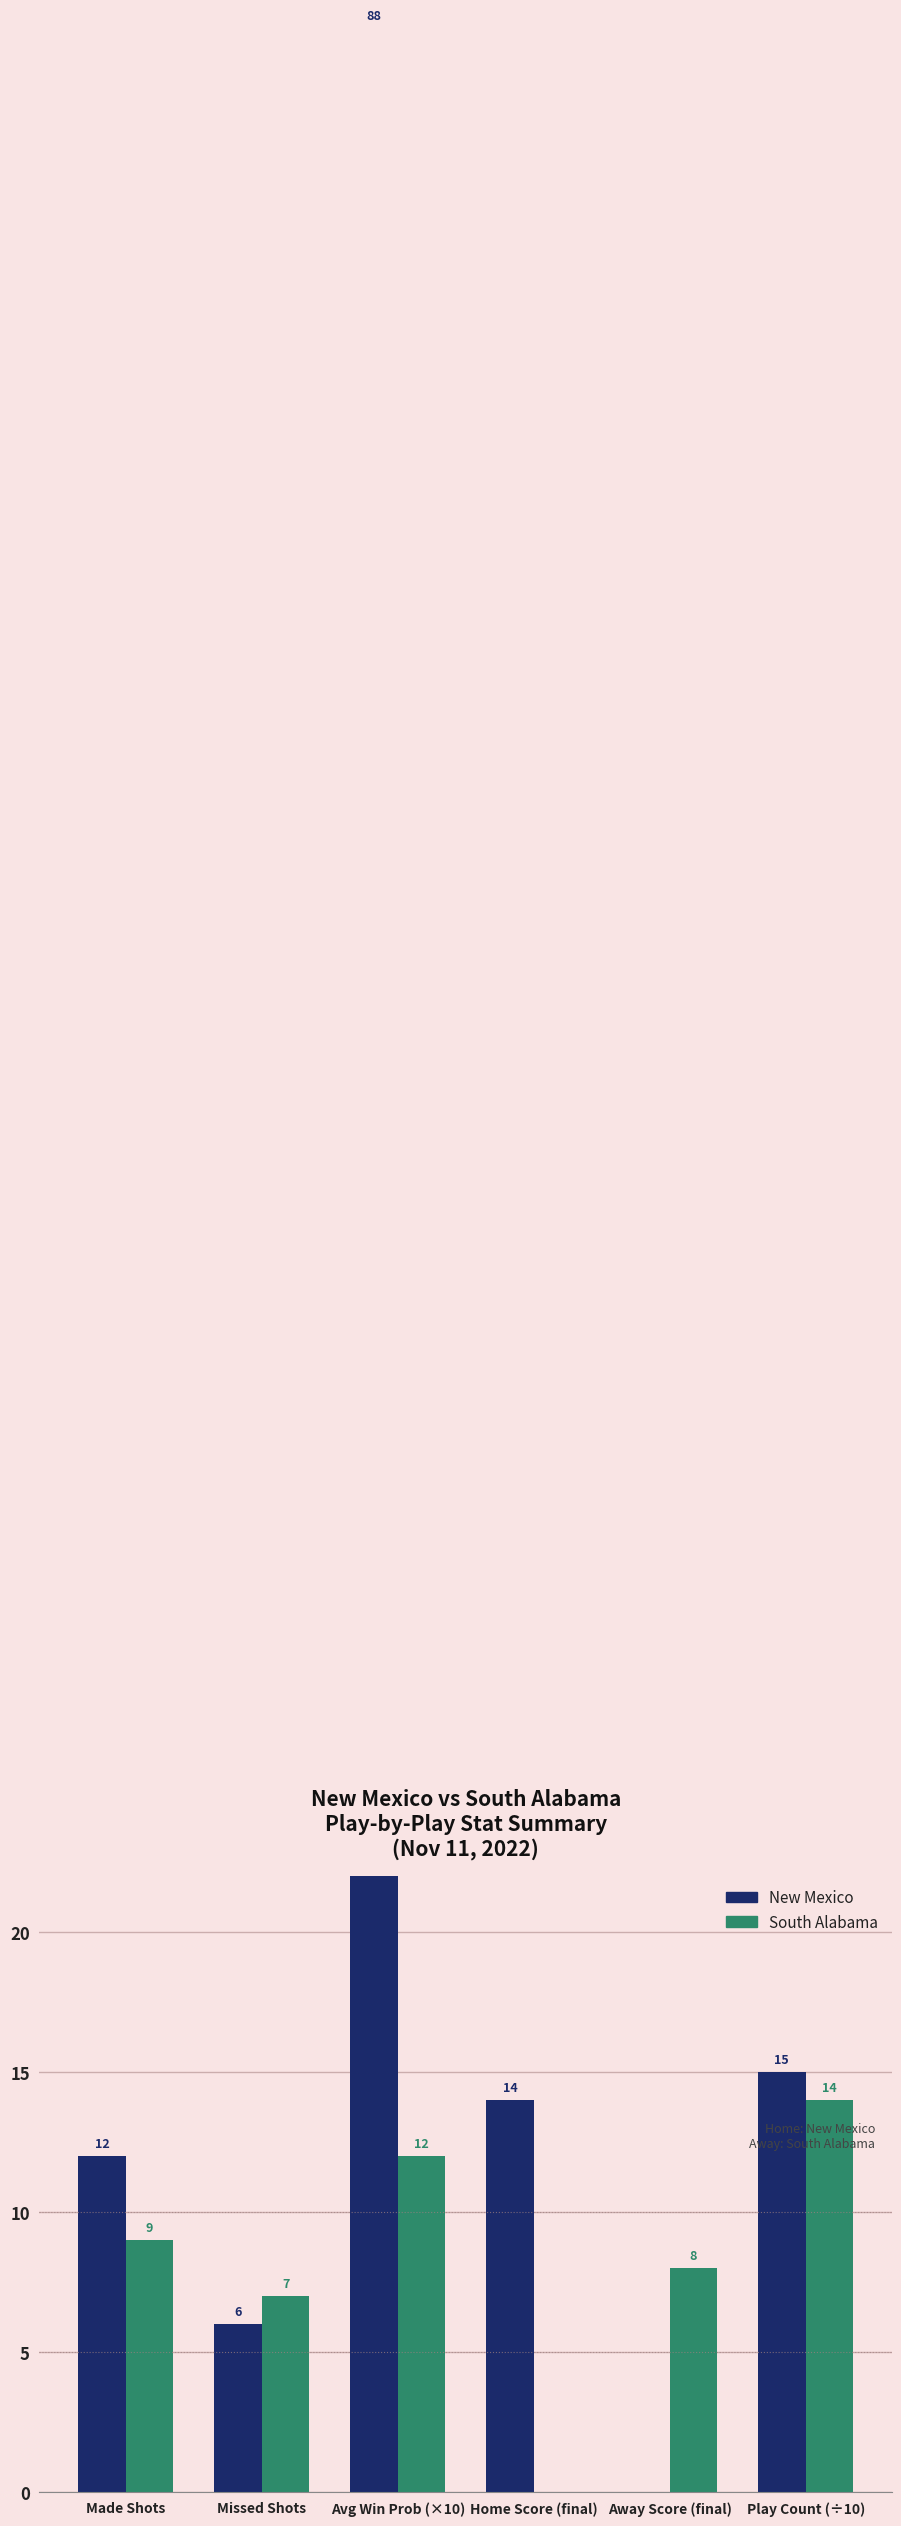

Between Made Shots and Home Score (final), which series saw the biggest shift?

South Alabama